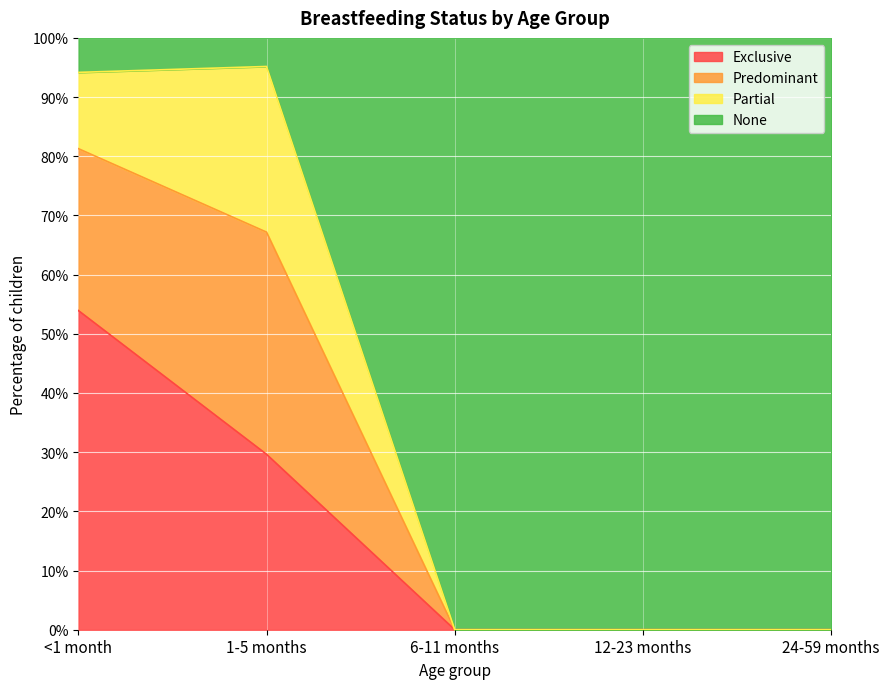

What are all the series names shown in the legend?

Exclusive, Predominant, Partial, None